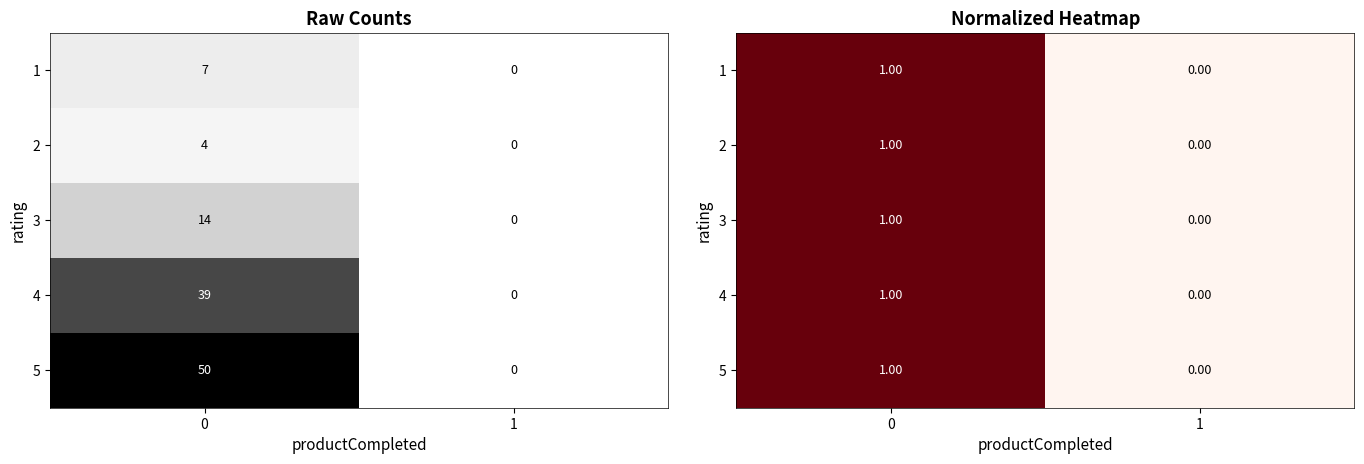

Count the row_2 values in the range 0 to 1.

2